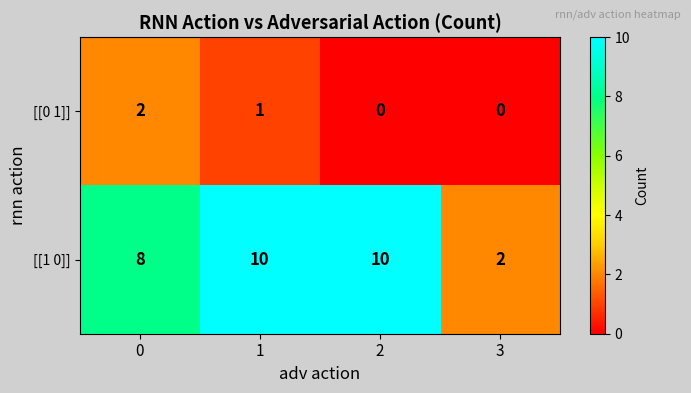

At how many categories does at least one series exceed 5?

3